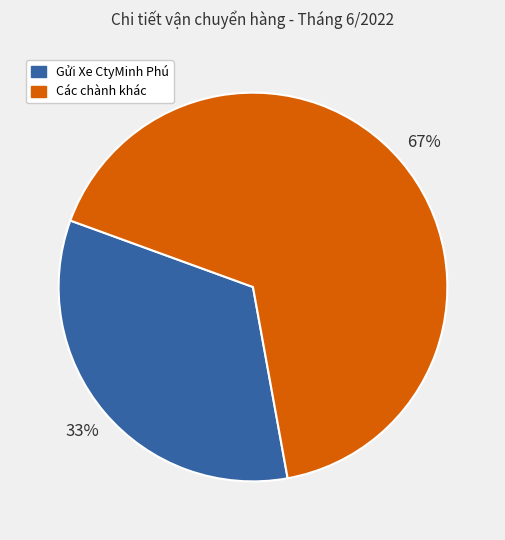

Does any single category account for the majority?

Yes